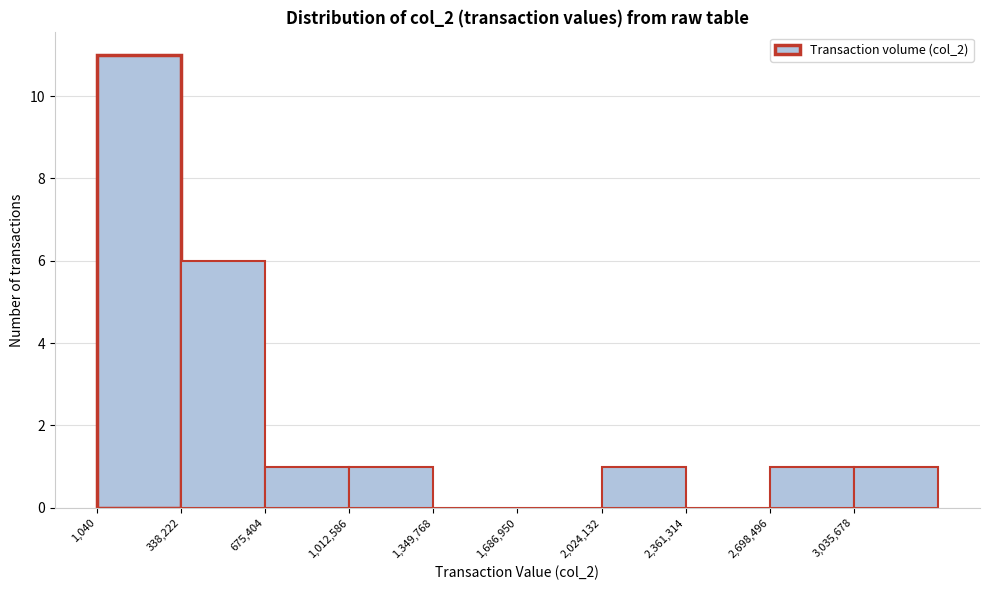

Reading left to right, transcribe this chart: for each bar, give the range it covers on the x-axis and its height. Neither the bar edges nor the heights are printed on the chart, so give them approximately, as read against the axes.

0 to 350000: 11
350000 to 700000: 6
700000 to 1000000: 1
1000000 to 1350000: 1
1350000 to 1700000: 0
1700000 to 2000000: 0
2000000 to 2350000: 1
2350000 to 2700000: 0
2700000 to 3050000: 1
3050000 to 3350000: 1